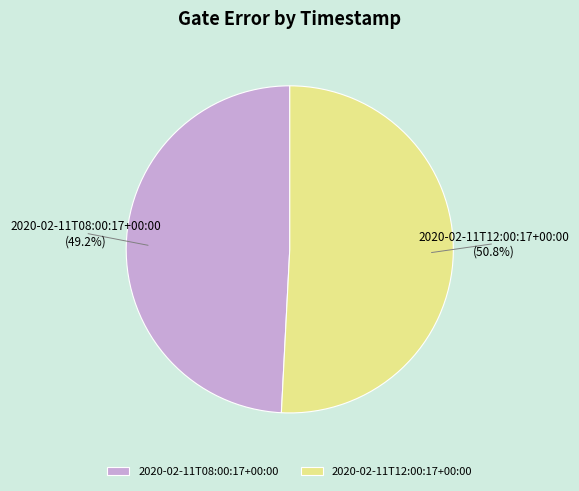

What portion of the pie excludes 2020-02-11T12:00:17+00:00?

49.2%